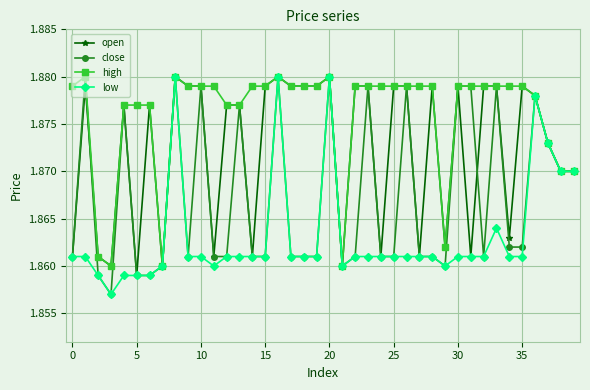

True or false: close has more than 0 interior local peaks.

True